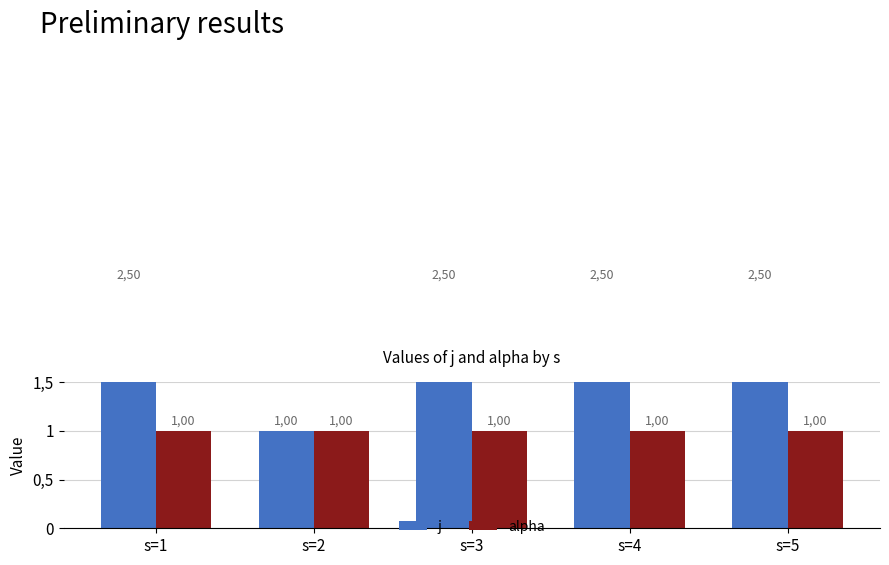

The value of j at s=3 is 2.5. True or false?

True